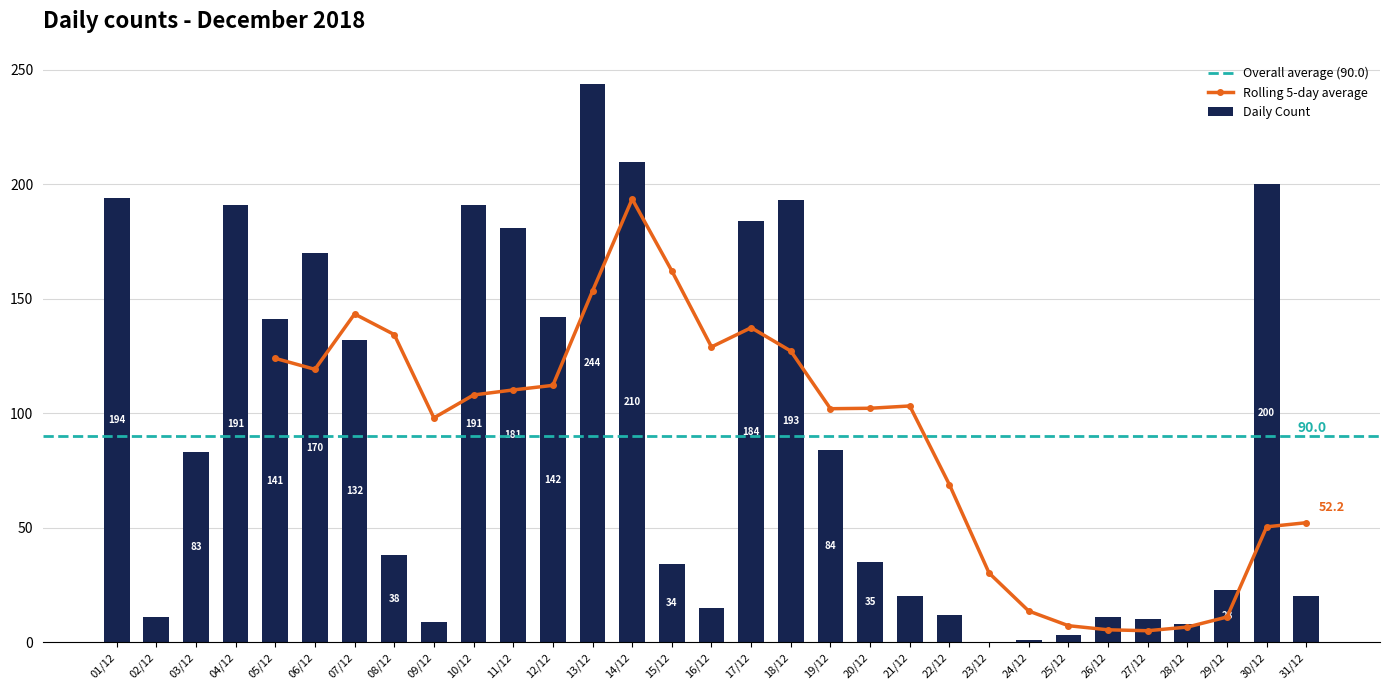

How many values exceed 38?

15